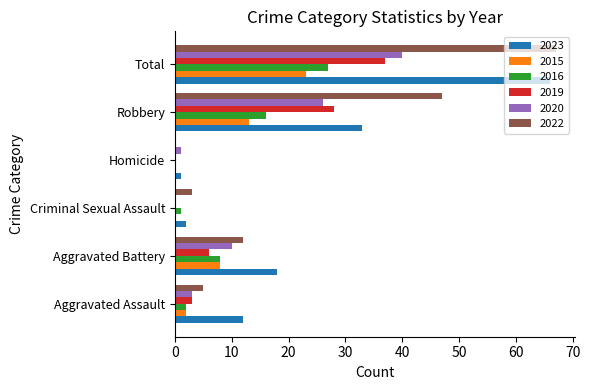

Where is 2020 nearest to the value 20?

Robbery